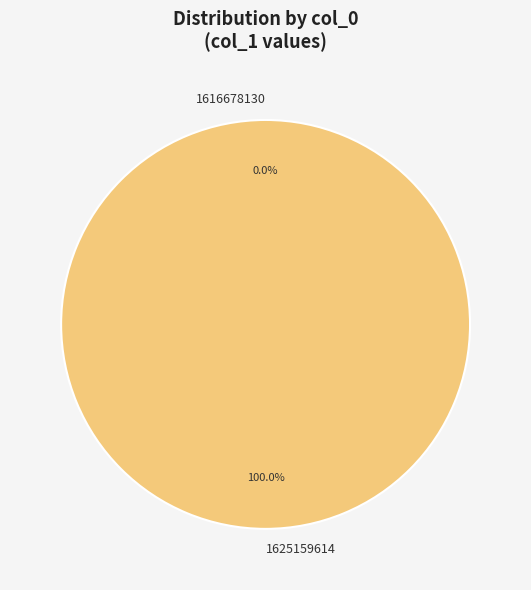

Which has a higher value, 1625159614 or 1616678130?

1625159614